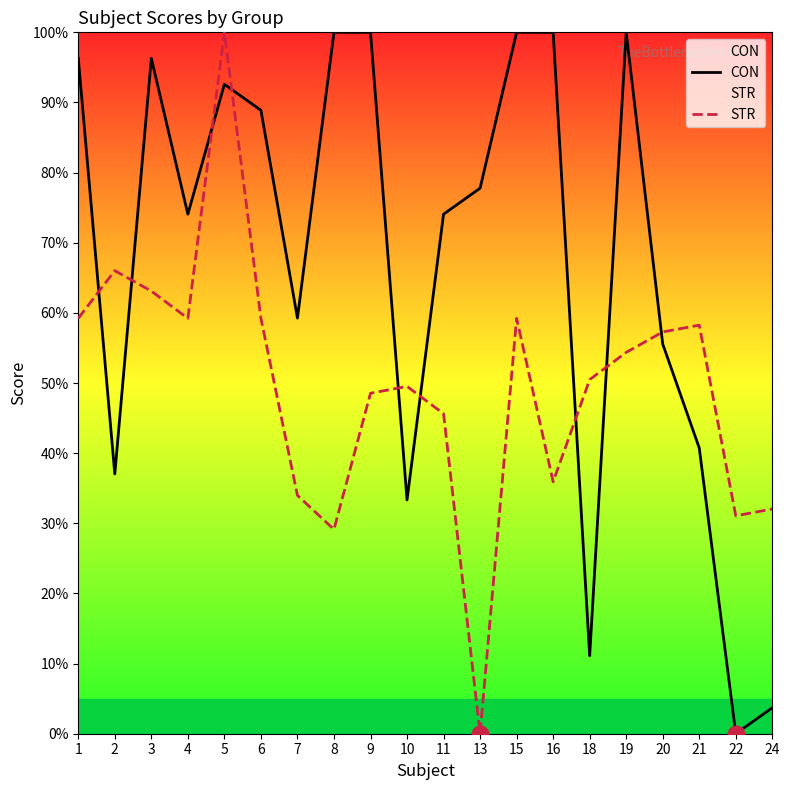

Which series has the largest range (max minus min)?

CON